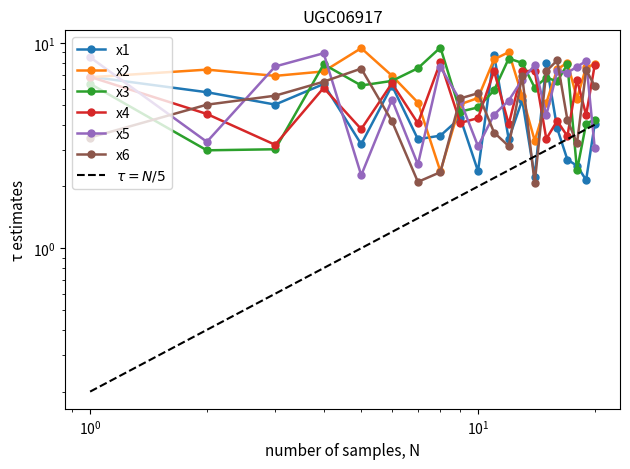

Count the number of data series in this chart.

6